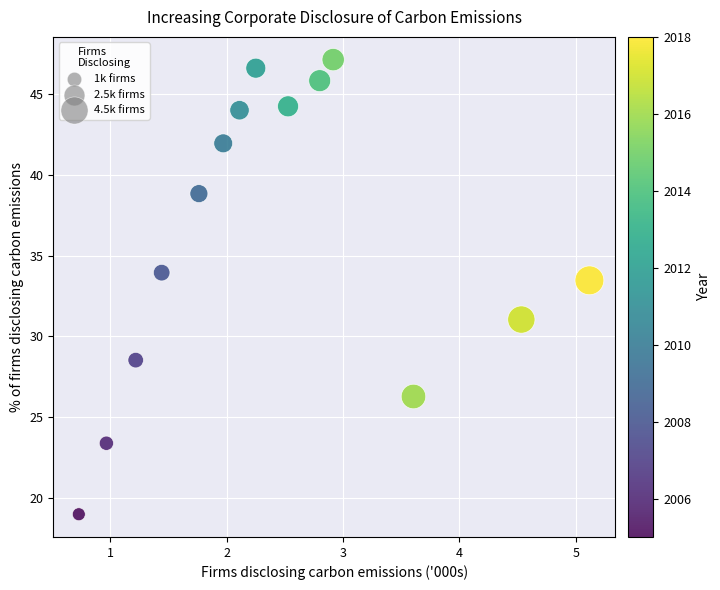

What Y value in the scatter plot is closest to 33?

33.5